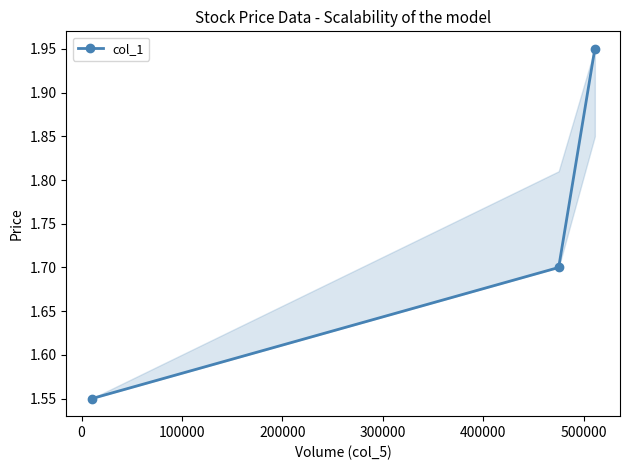

Does the chart display data point markers on the line(s)?

Yes